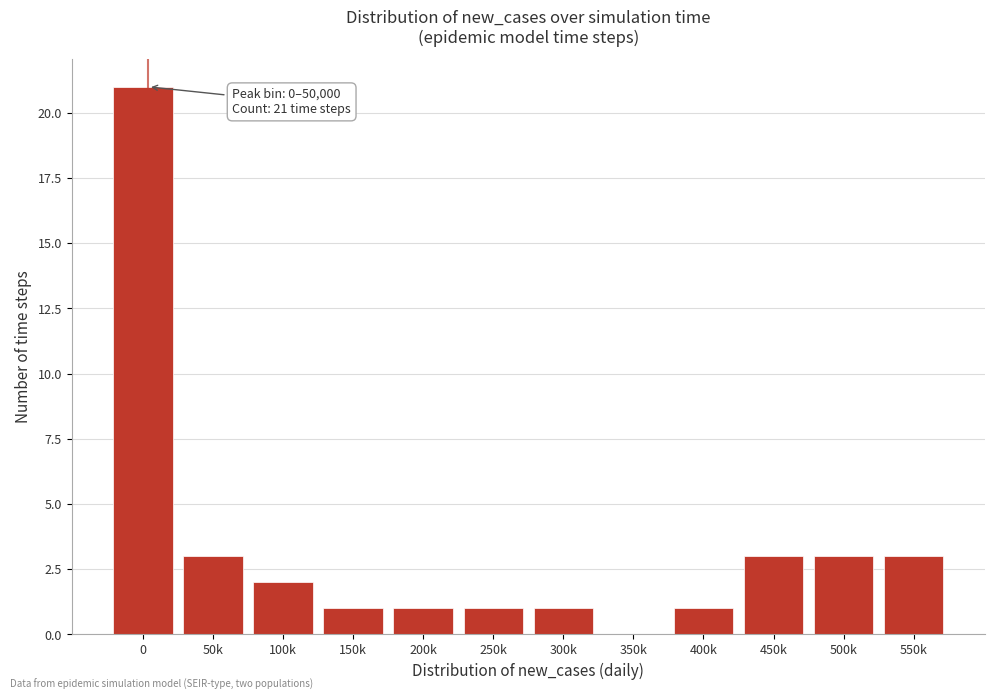

Reading right to left, extract all data points from this chart.

550k=3	500k=3	450k=3	400k=1	350k=0	300k=1	250k=1	200k=1	150k=1	100k=2	50k=3	0=21